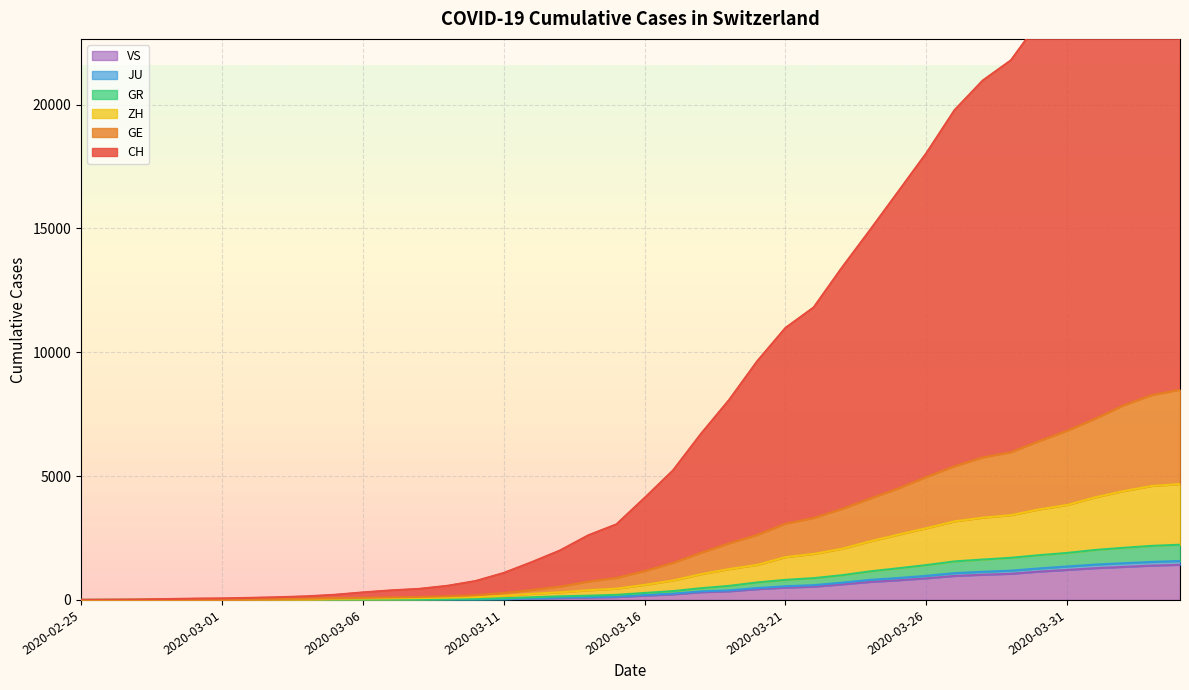

Is it true that JU equals 65 at 2020-03-14?

False